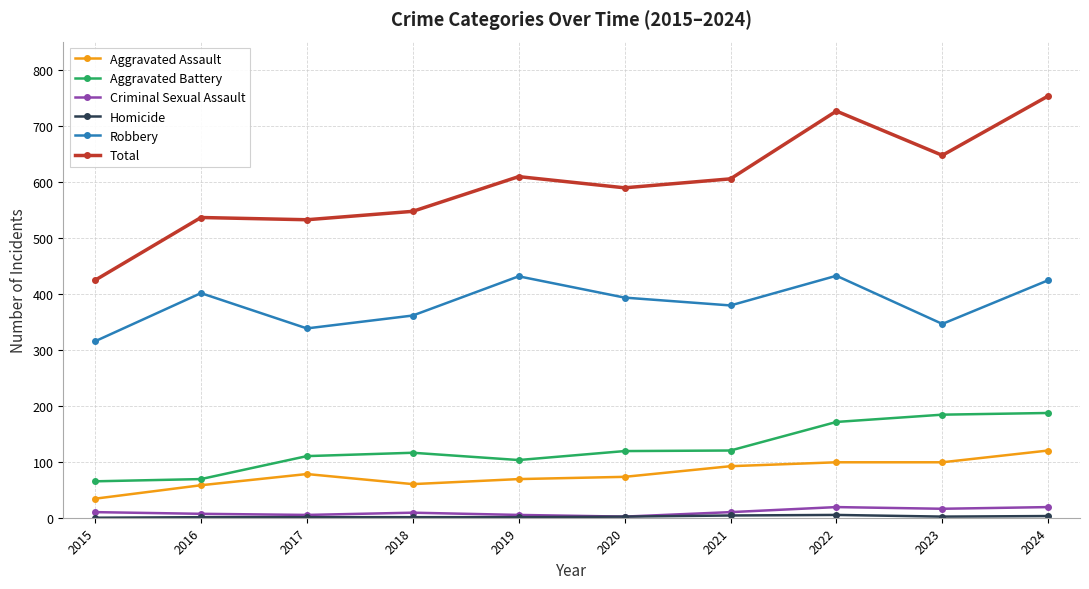

Between 2017 and 2024, which series saw the biggest shift?

Total